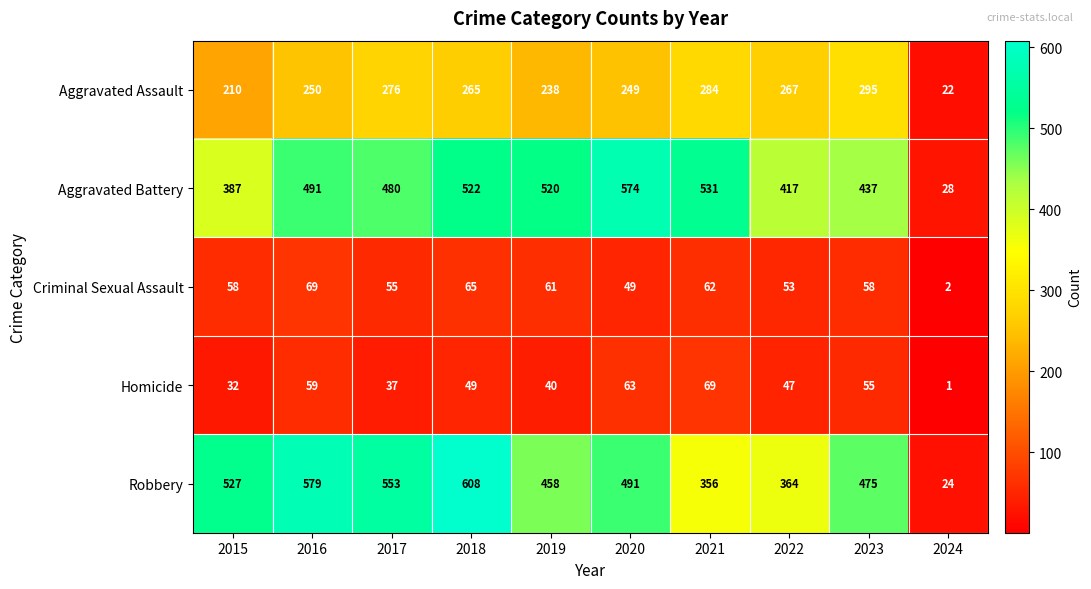

Rank the categories by Robbery value from lowest to highest.

2024, 2021, 2022, 2019, 2023, 2020, 2015, 2017, 2016, 2018